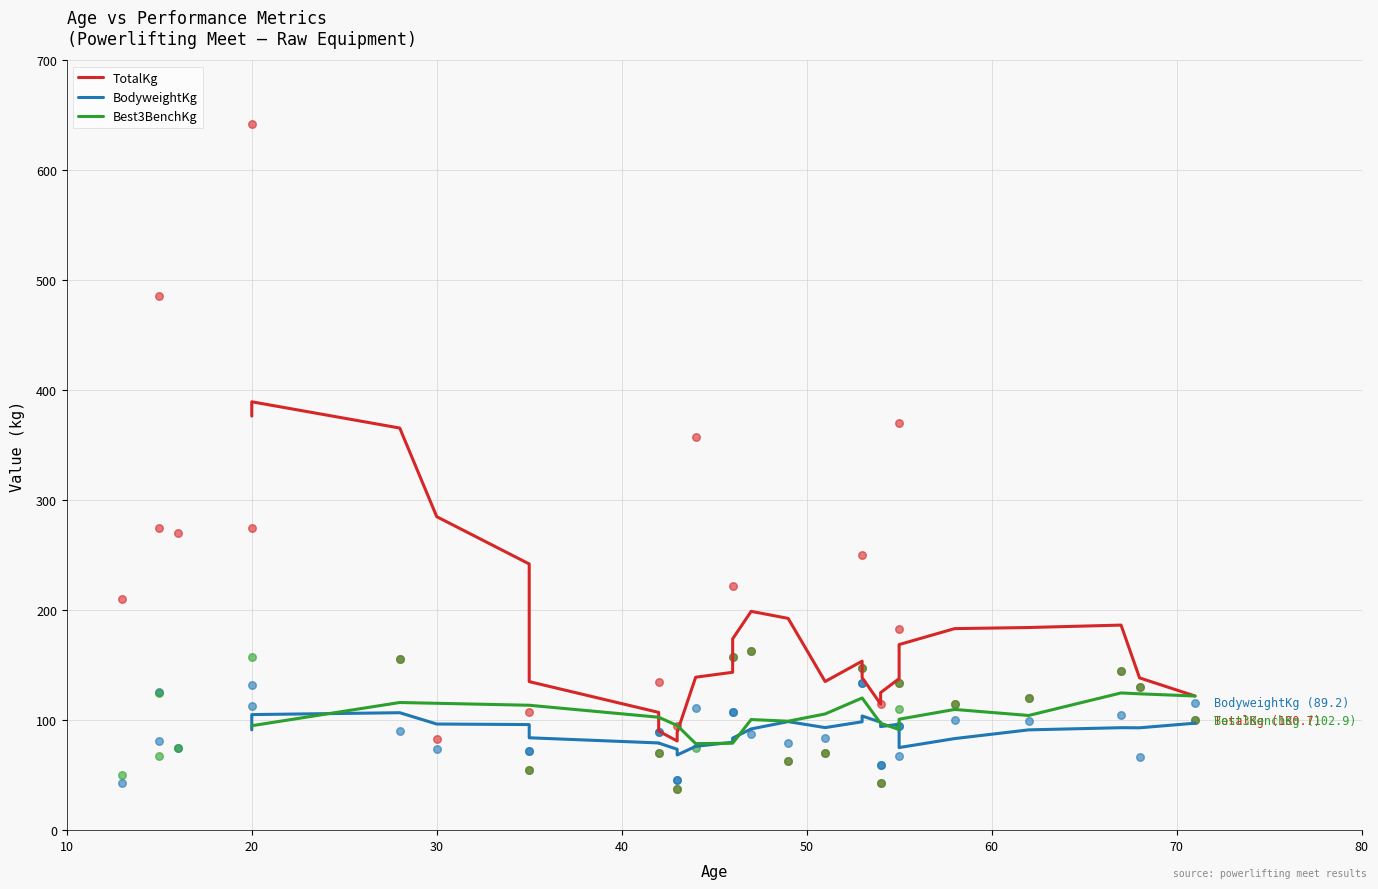

Which series has the widest spread of Y values?

TotalKg